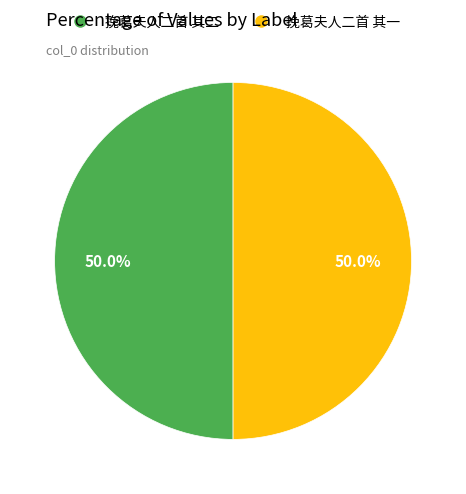

Combined, what portion of the pie is 挽葛夫人二首 其二 and 挽葛夫人二首 其一?

100.0%